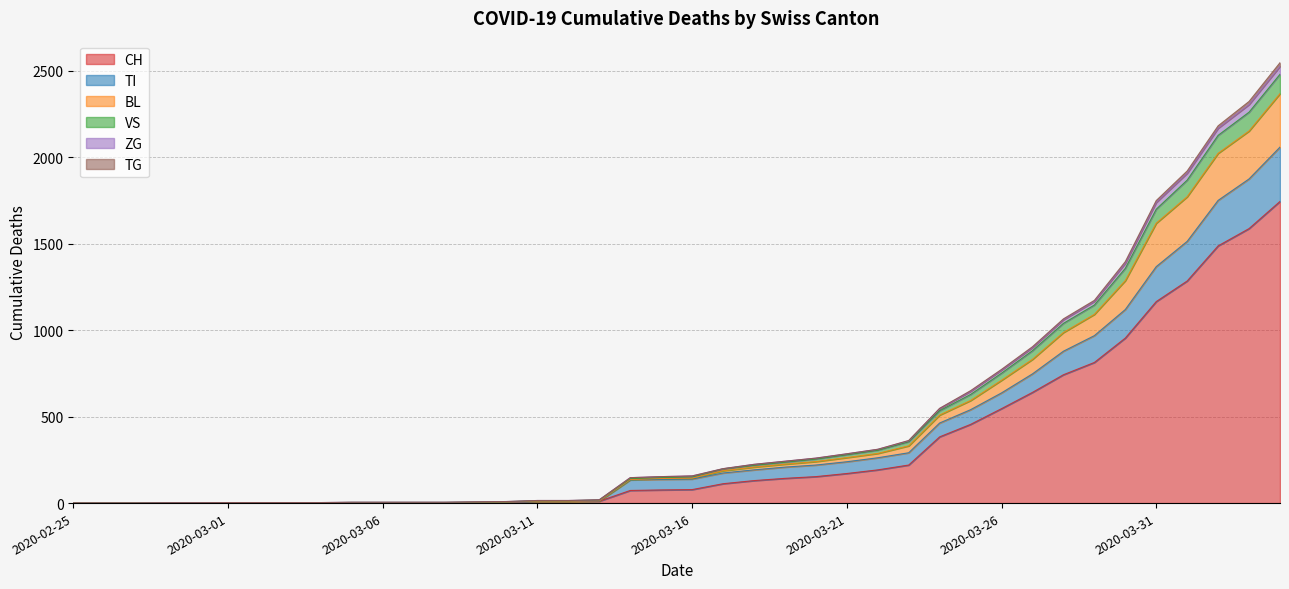

What is the value of the VS point at the 5th from the left?

2